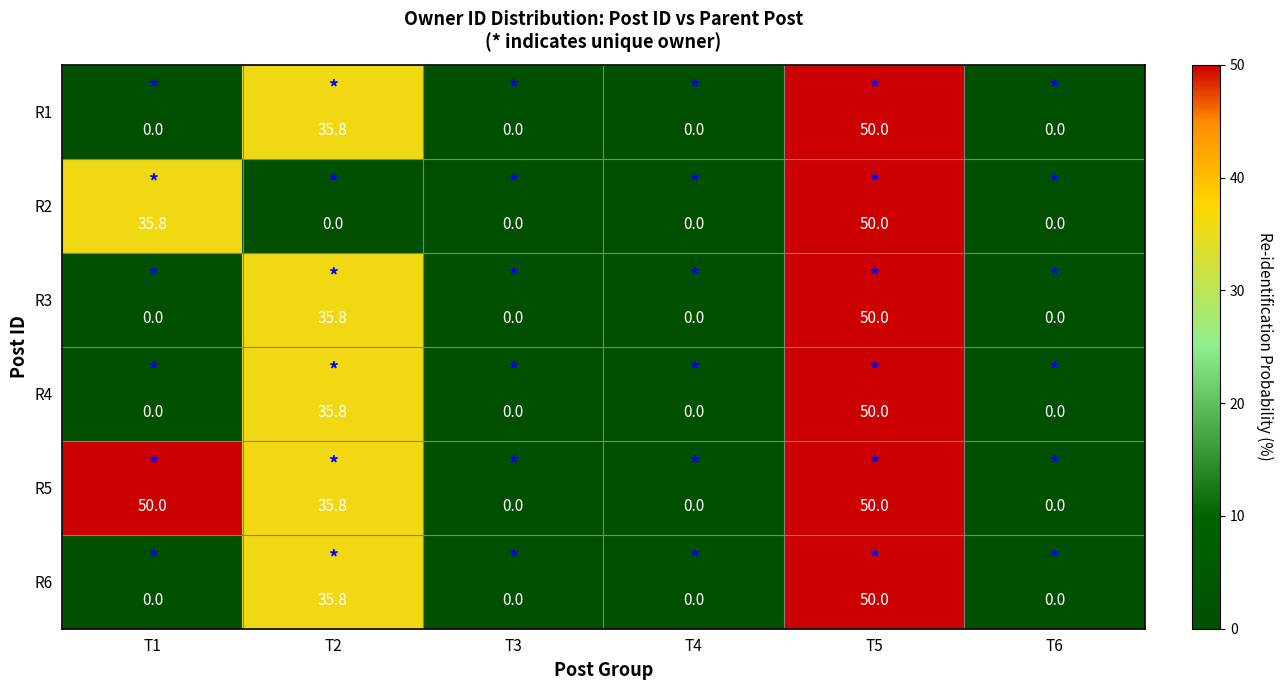

What is the difference between the highest and lowest values at T2?

35.8